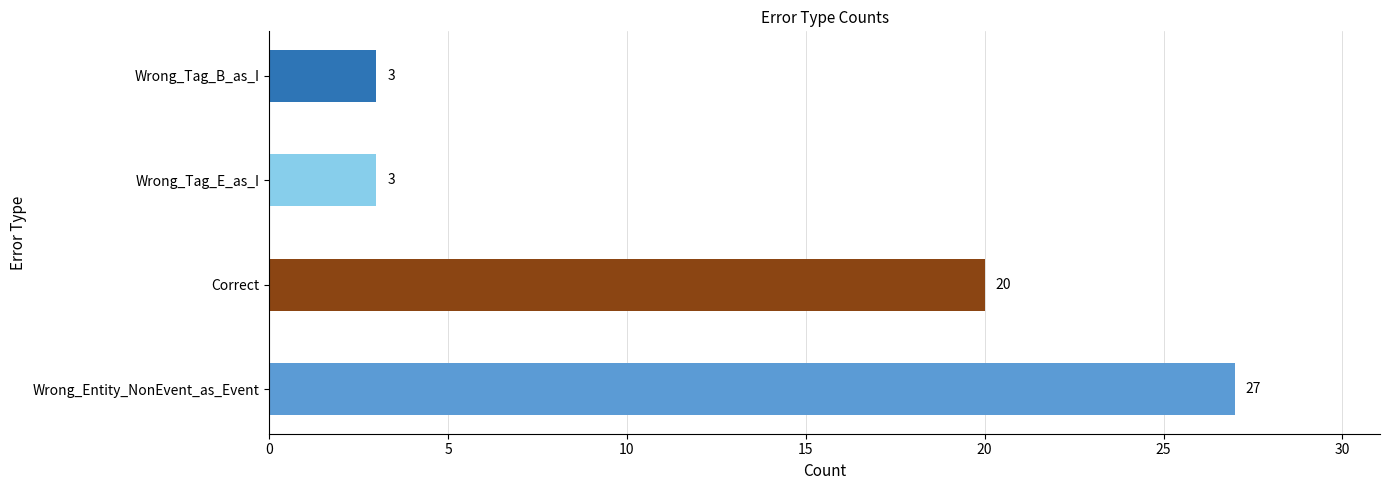

How many values are below 20?

2